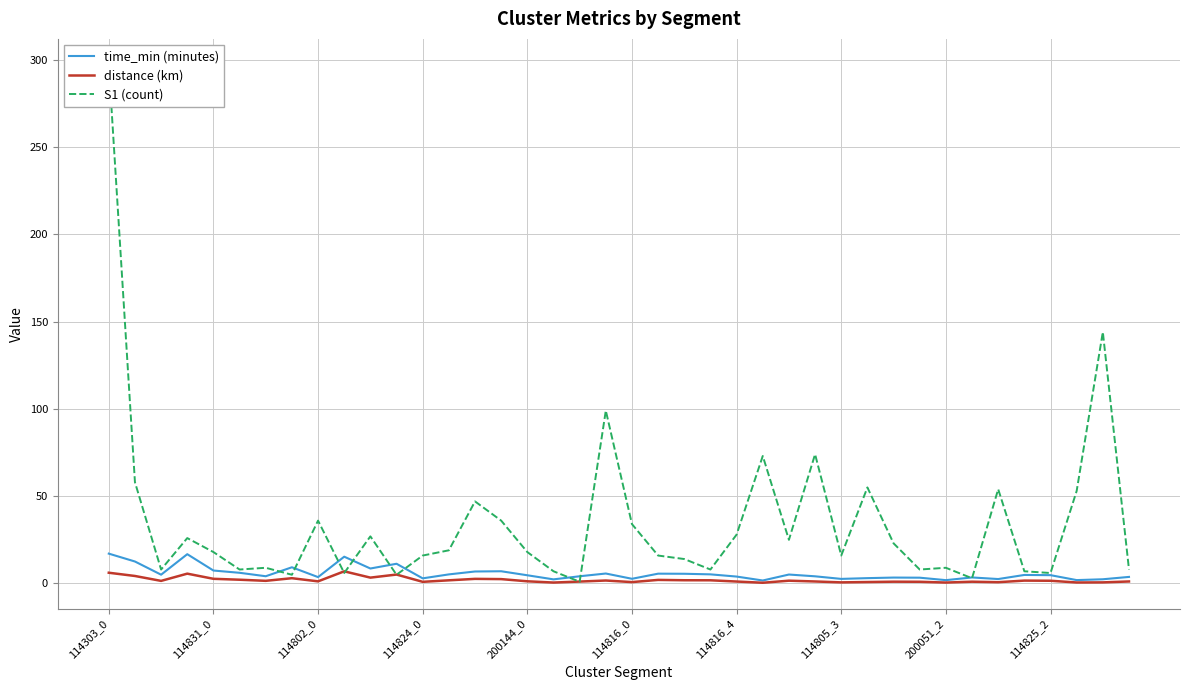

How many data points in S1 (count) are less than 18?

19